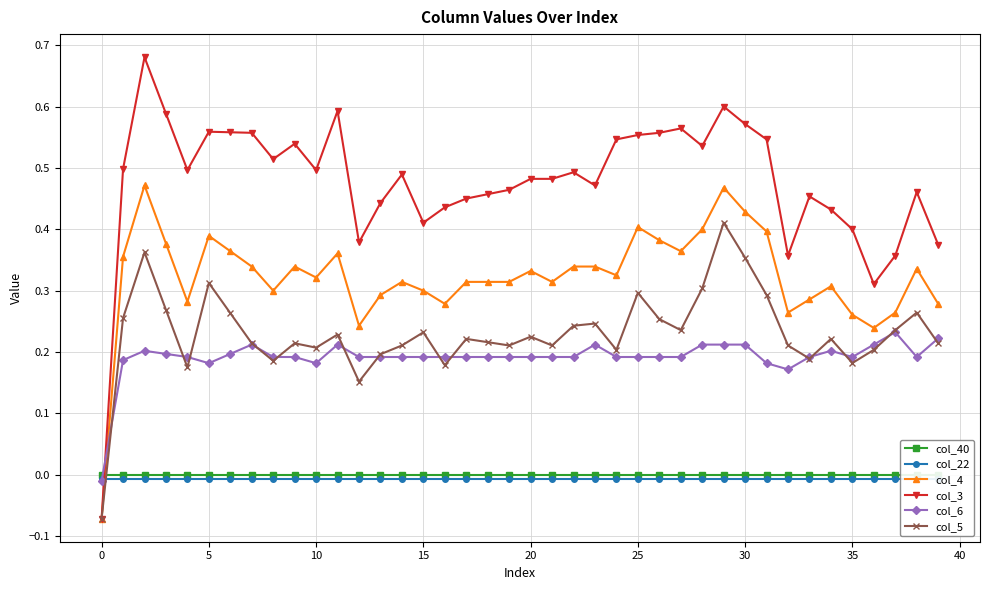

What is the label of the 14th point from the right?

26